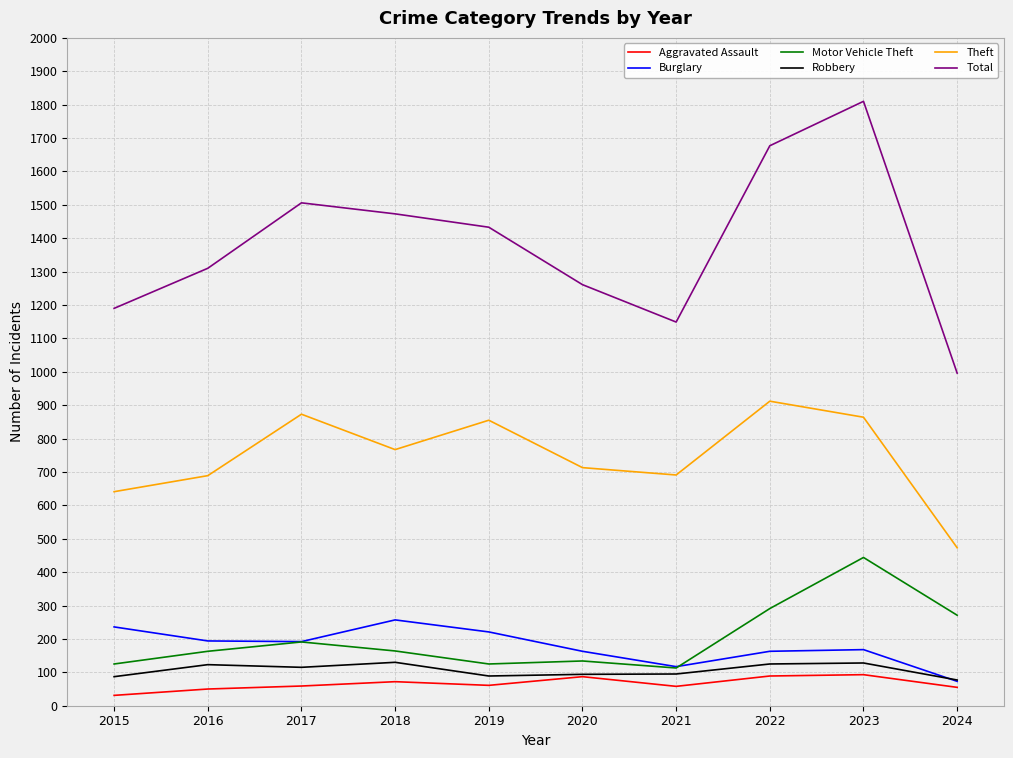

The value of Motor Vehicle Theft at 2024 is 379. True or false?

False